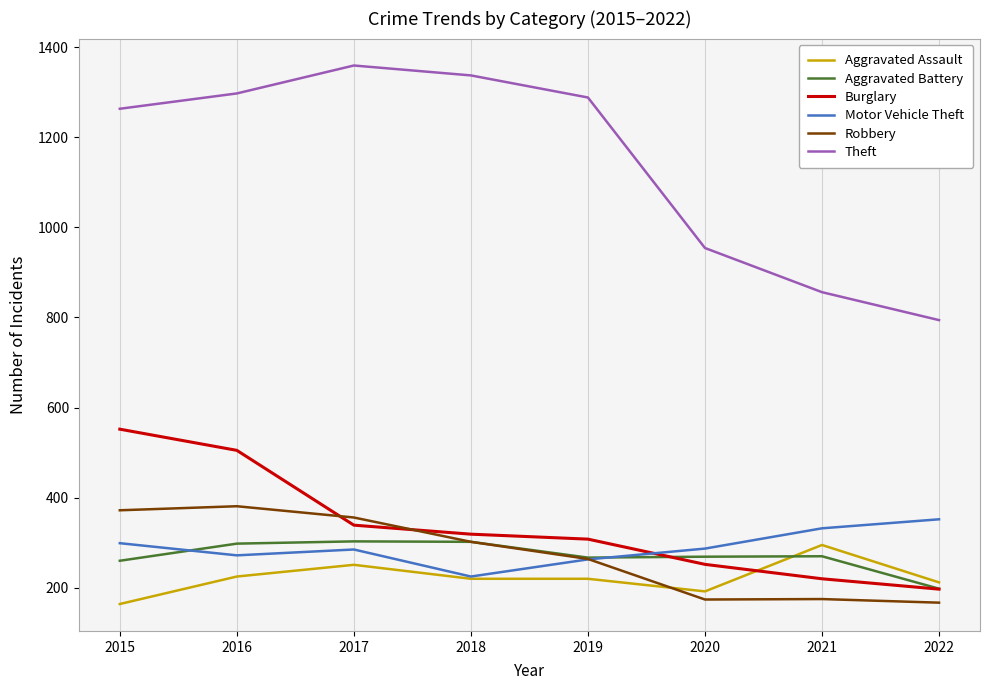

What is the lowest value of the Motor Vehicle Theft series?

225